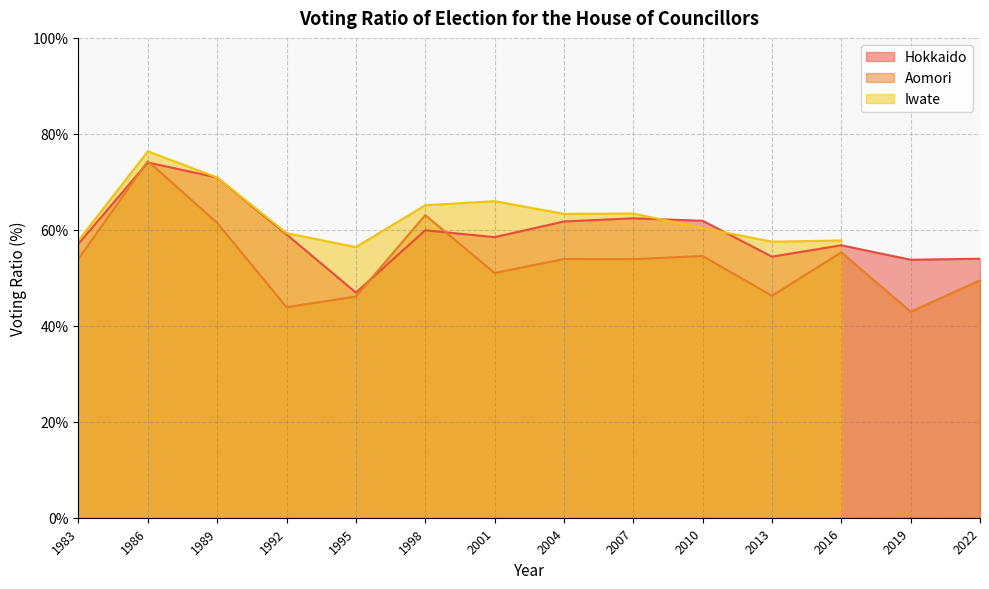

The Hokkaido series shows 88.4 at 2022. True or false?

False